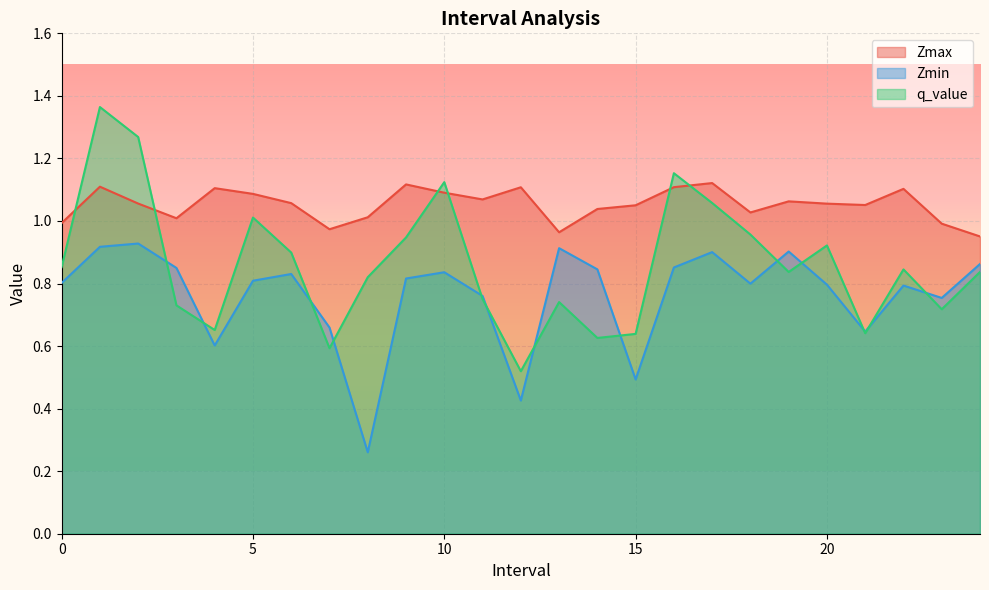

What is the total value across all series at 1.0?

3.4